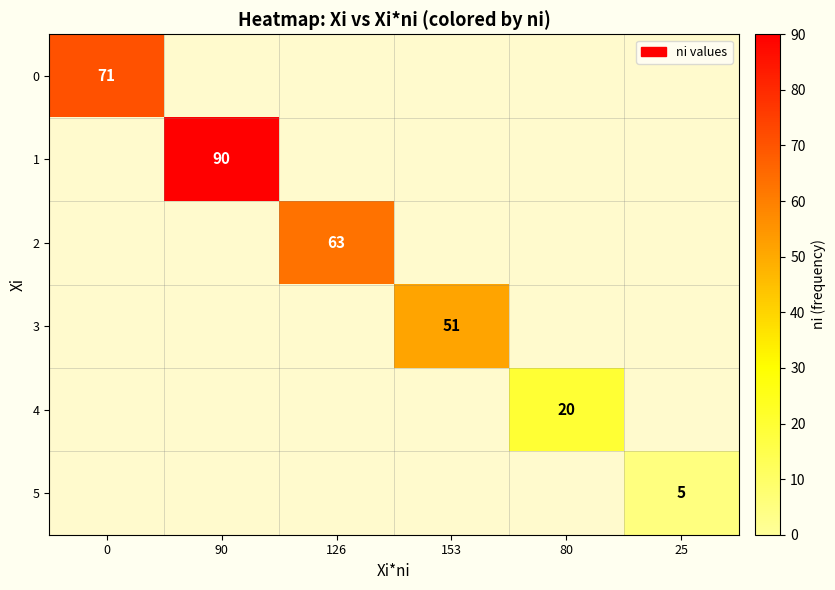

The 4 series shows 30 at 80. True or false?

False